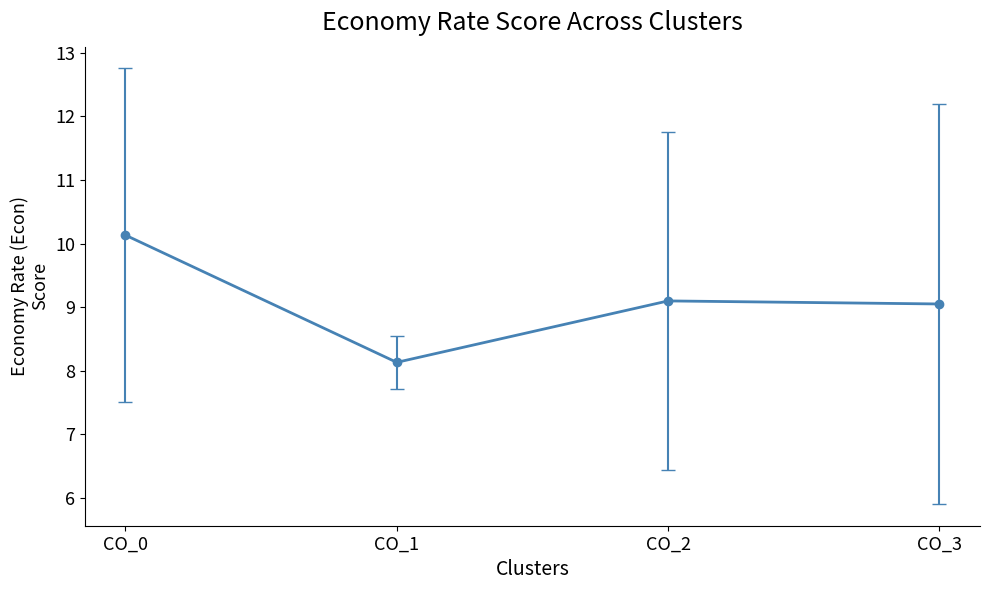

What is the value of the 2nd point from the left?

8.1